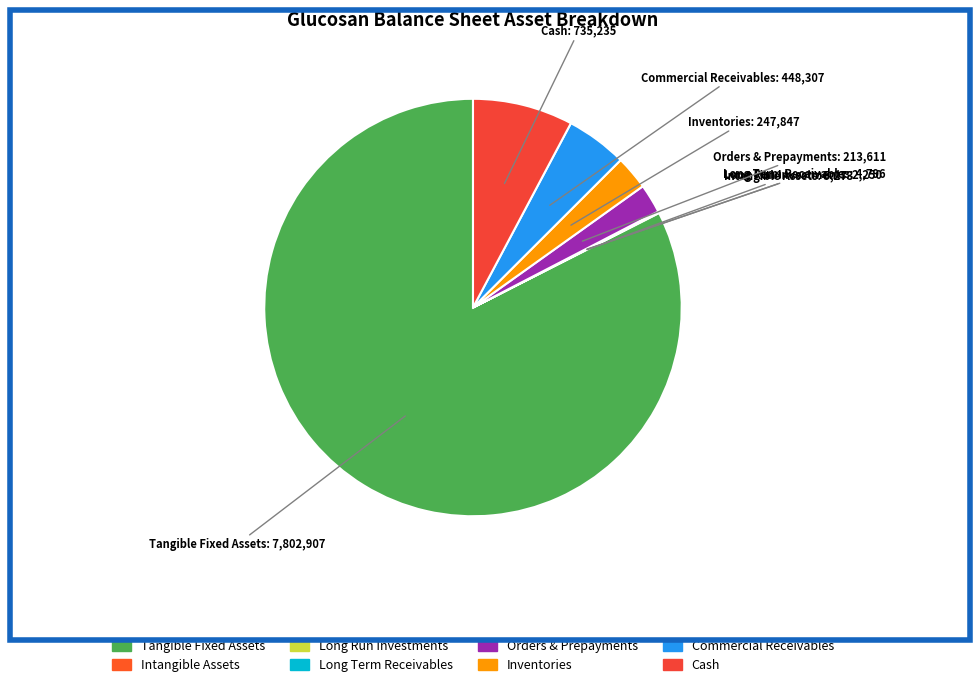

The Tangible Fixed Assets slice represents 97% of the pie. True or false?

False